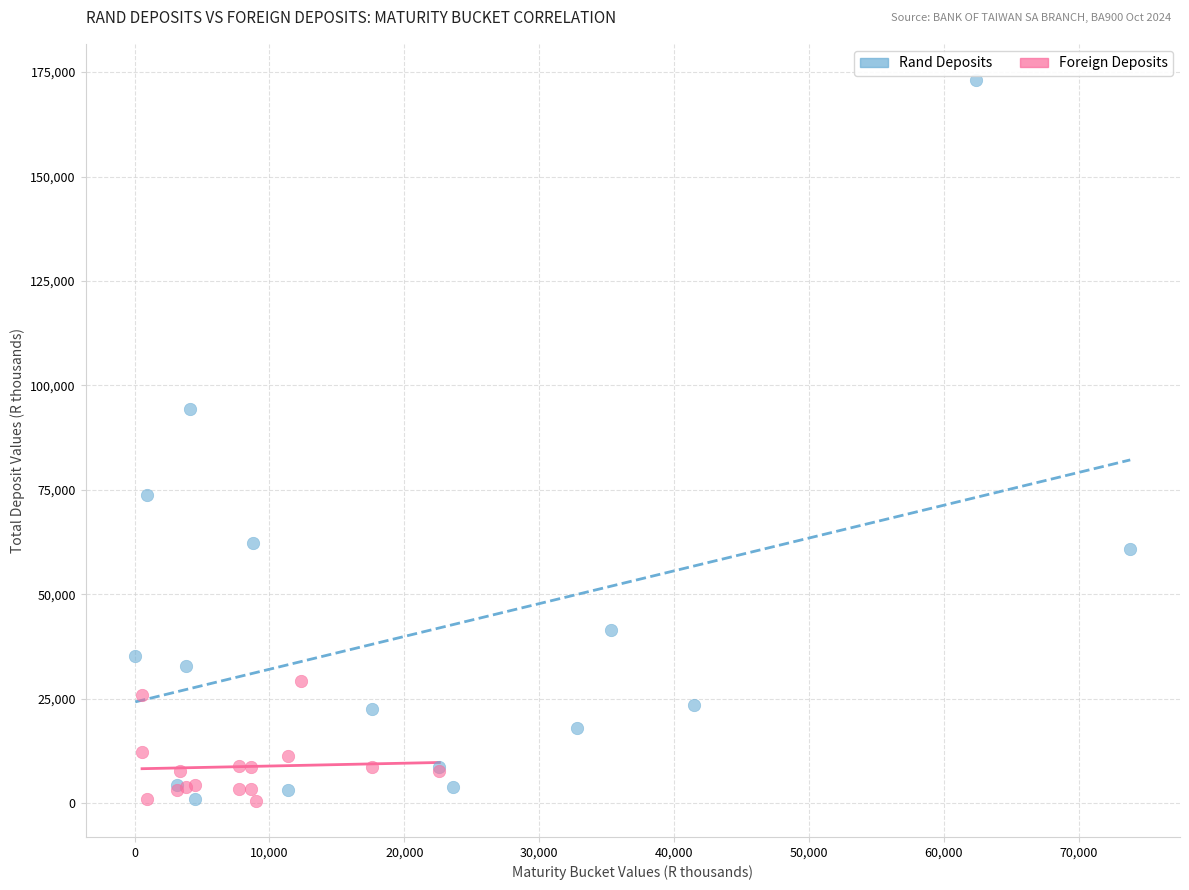

Which series reaches the maximum Y coordinate?

Rand Deposits